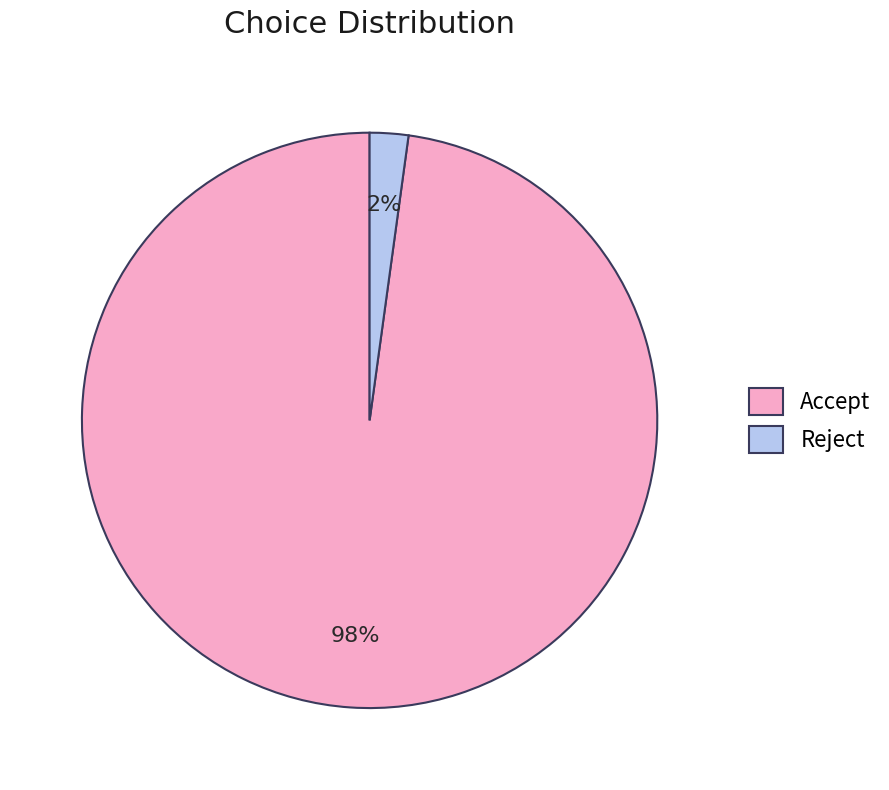

Which category has the smallest portion of the pie?

Reject